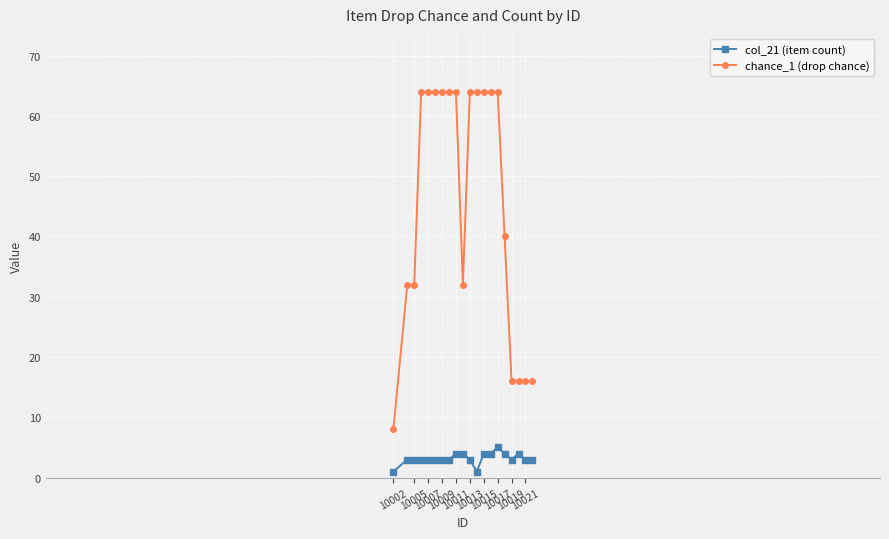

What is the value of the chance_1 (drop chance) point at the 4th from the left?

64